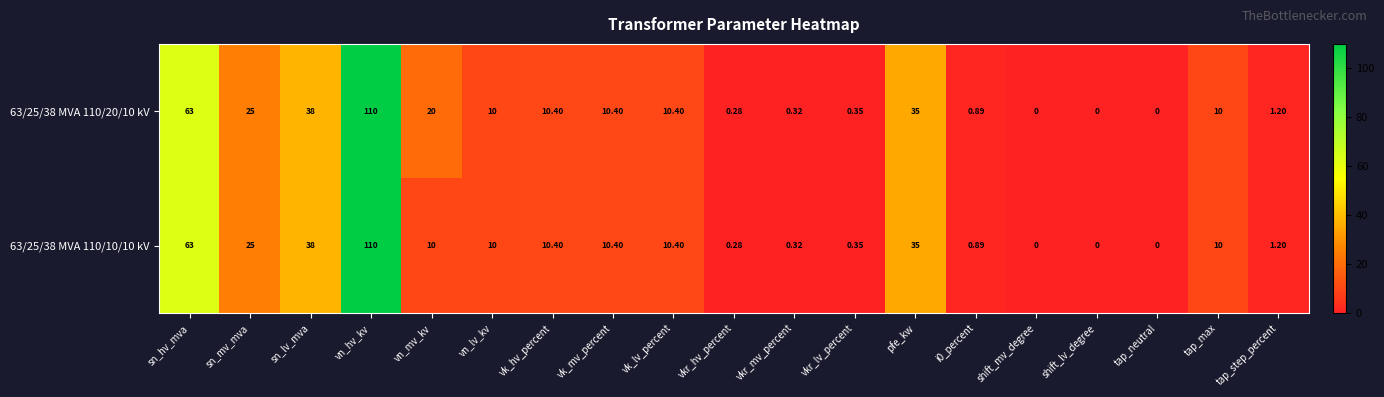

Where does the 63/25/38 MVA 110/20/10 kV series first go above 10?

sn_hv_mva